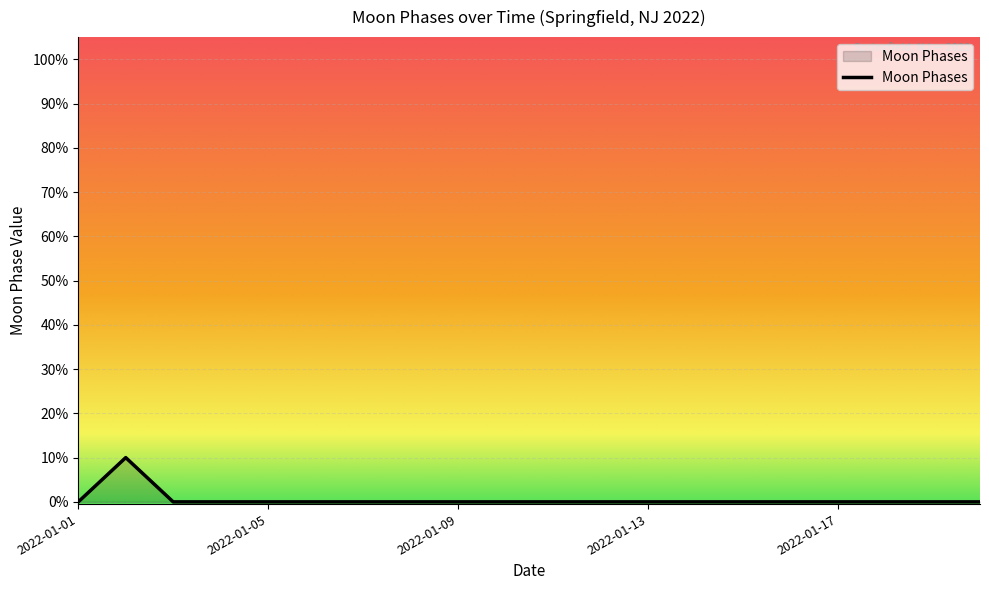

What is the difference between the maximum and minimum values?

10